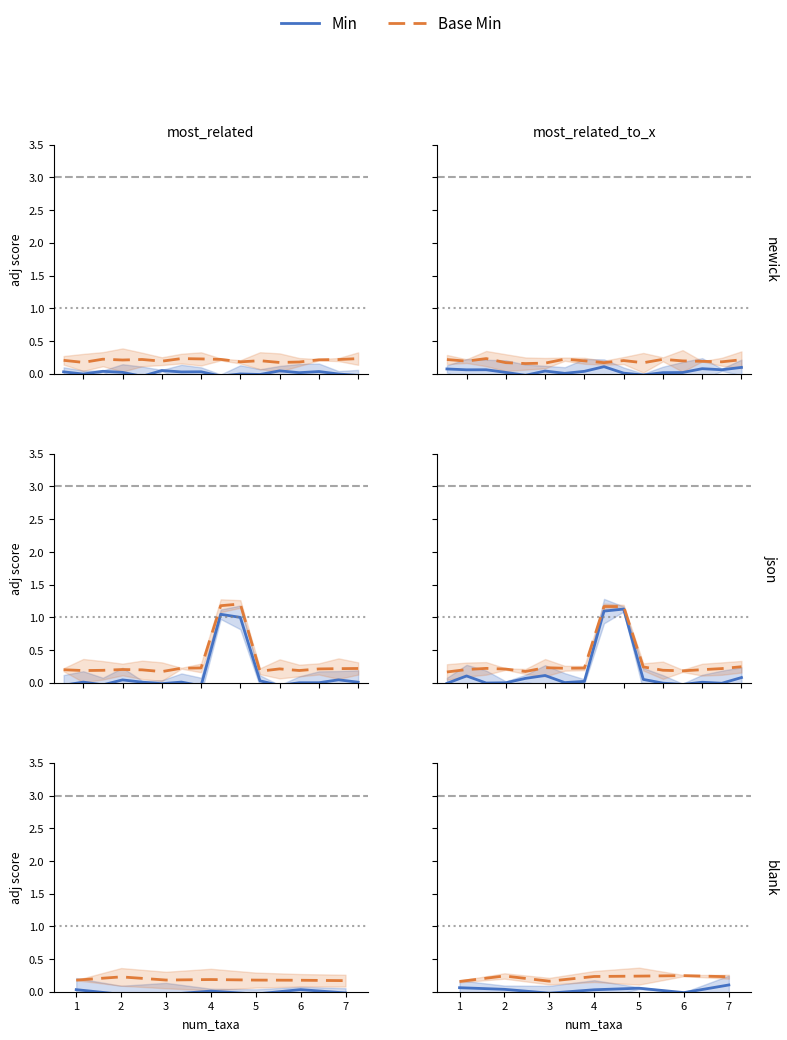

True or false: Min and Base Min cross at least once.

False